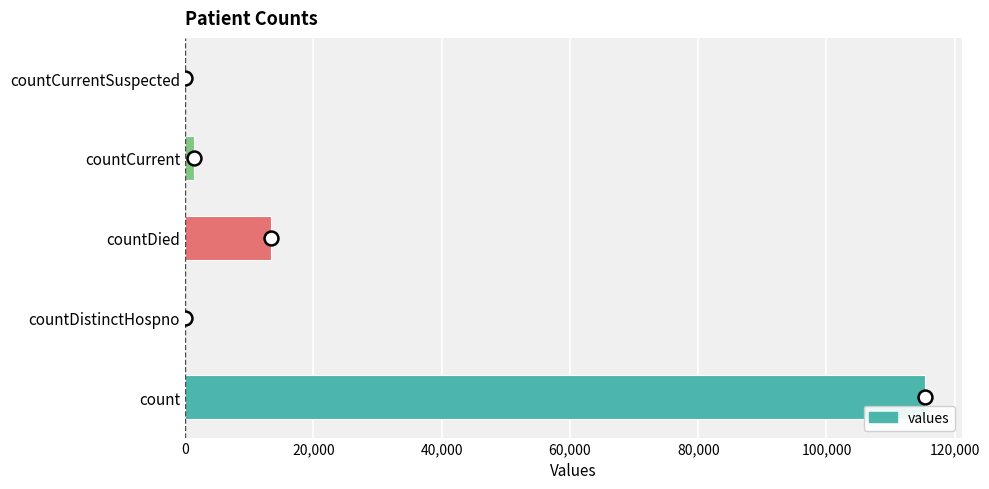

What is the sum of all values?

130105